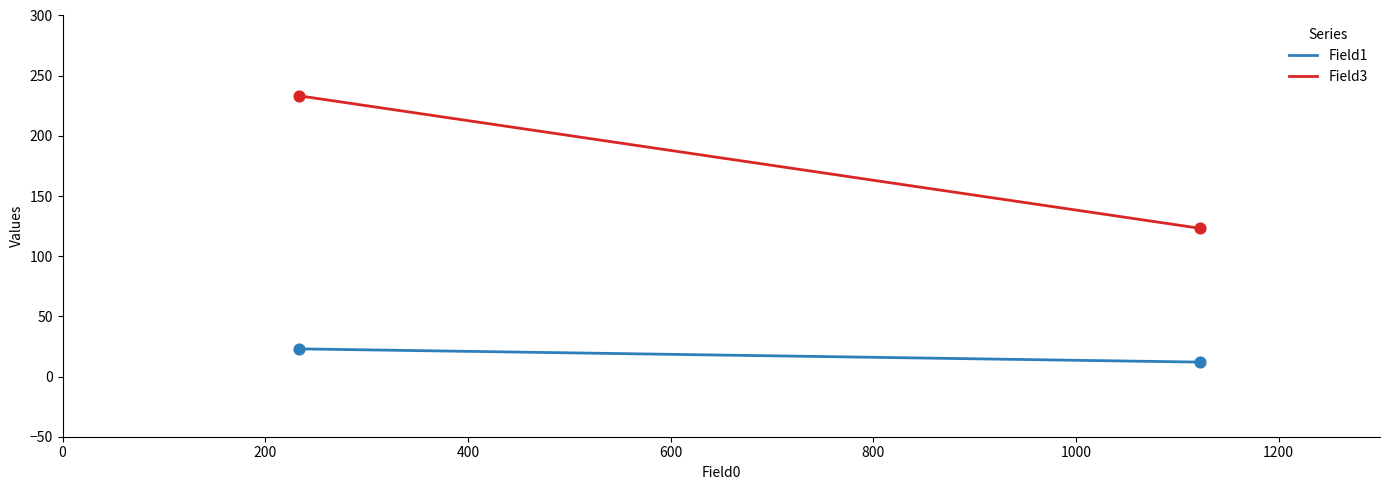

What are all the series names shown in the legend?

Field1, Field3